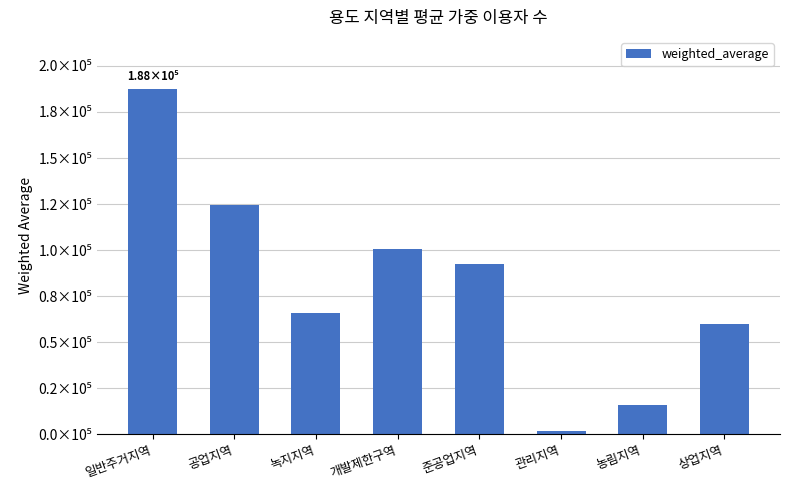

Are the bars horizontal?

No